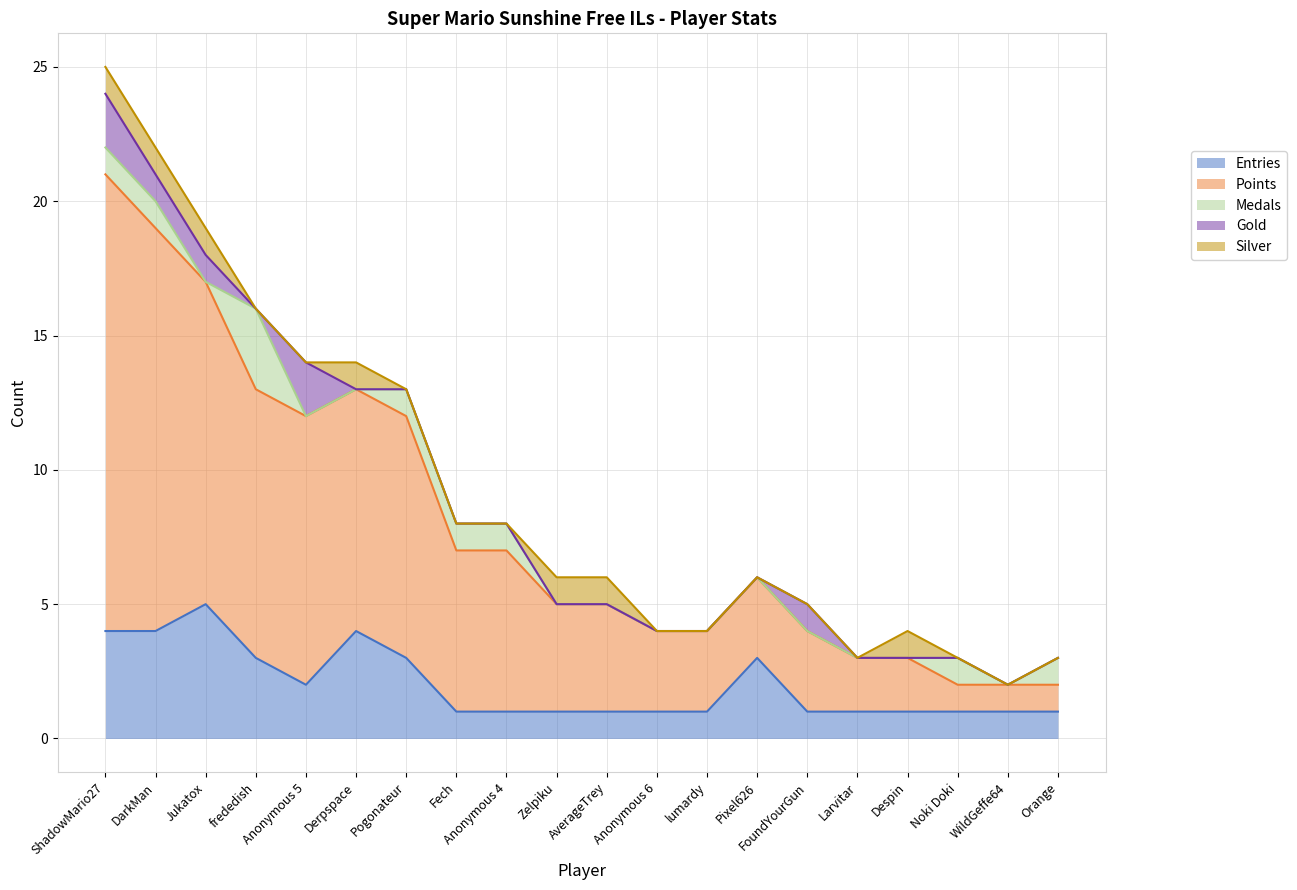

How many data points in Entries are above 1?

8